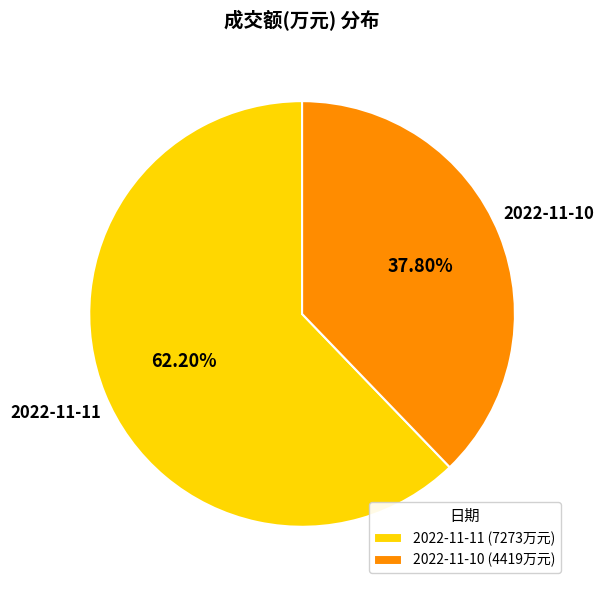

How many slices are in this pie chart?

2